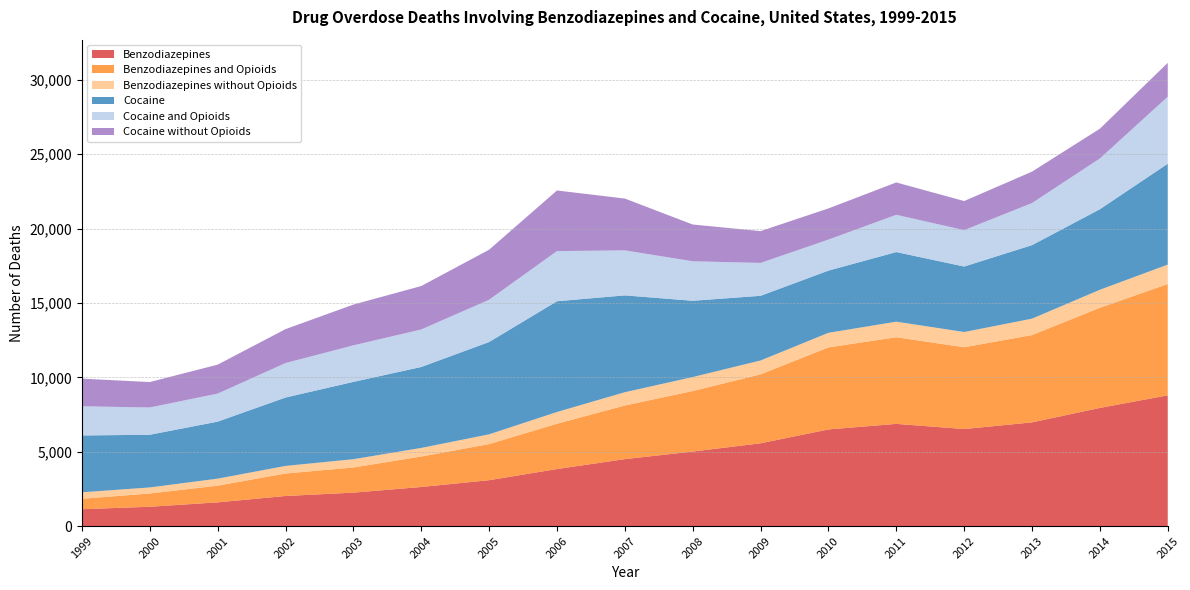

Reading right to left, list all the values displayed in this chart.

Benzodiazepines: 8791	7945	6973	6524	6872	6497	5567	5010	4500	3835	3084	2627	2248	2022	1594	1298	1135
Benzodiazepines and Opioids: 7485	6733	5868	5500	5826	5517	4633	4070	3605	3045	2429	2048	1692	1511	1121	892	701
Benzodiazepines without Opioids: 1306	1212	1105	1024	1046	980	934	940	895	790	655	579	556	511	473	406	434
Cocaine: 6784	5415	4944	4404	4681	4183	4350	5129	6512	7448	6208	5443	5199	4599	3833	3544	3822
Cocaine and Opioids: 4506	3414	2831	2448	2505	2086	2210	2656	3027	3372	2842	2522	2456	2317	1885	1834	1962
Cocaine without Opioids: 2278	2001	2113	1956	2176	2097	2140	2473	3485	4076	3366	2921	2743	2282	1948	1710	1860